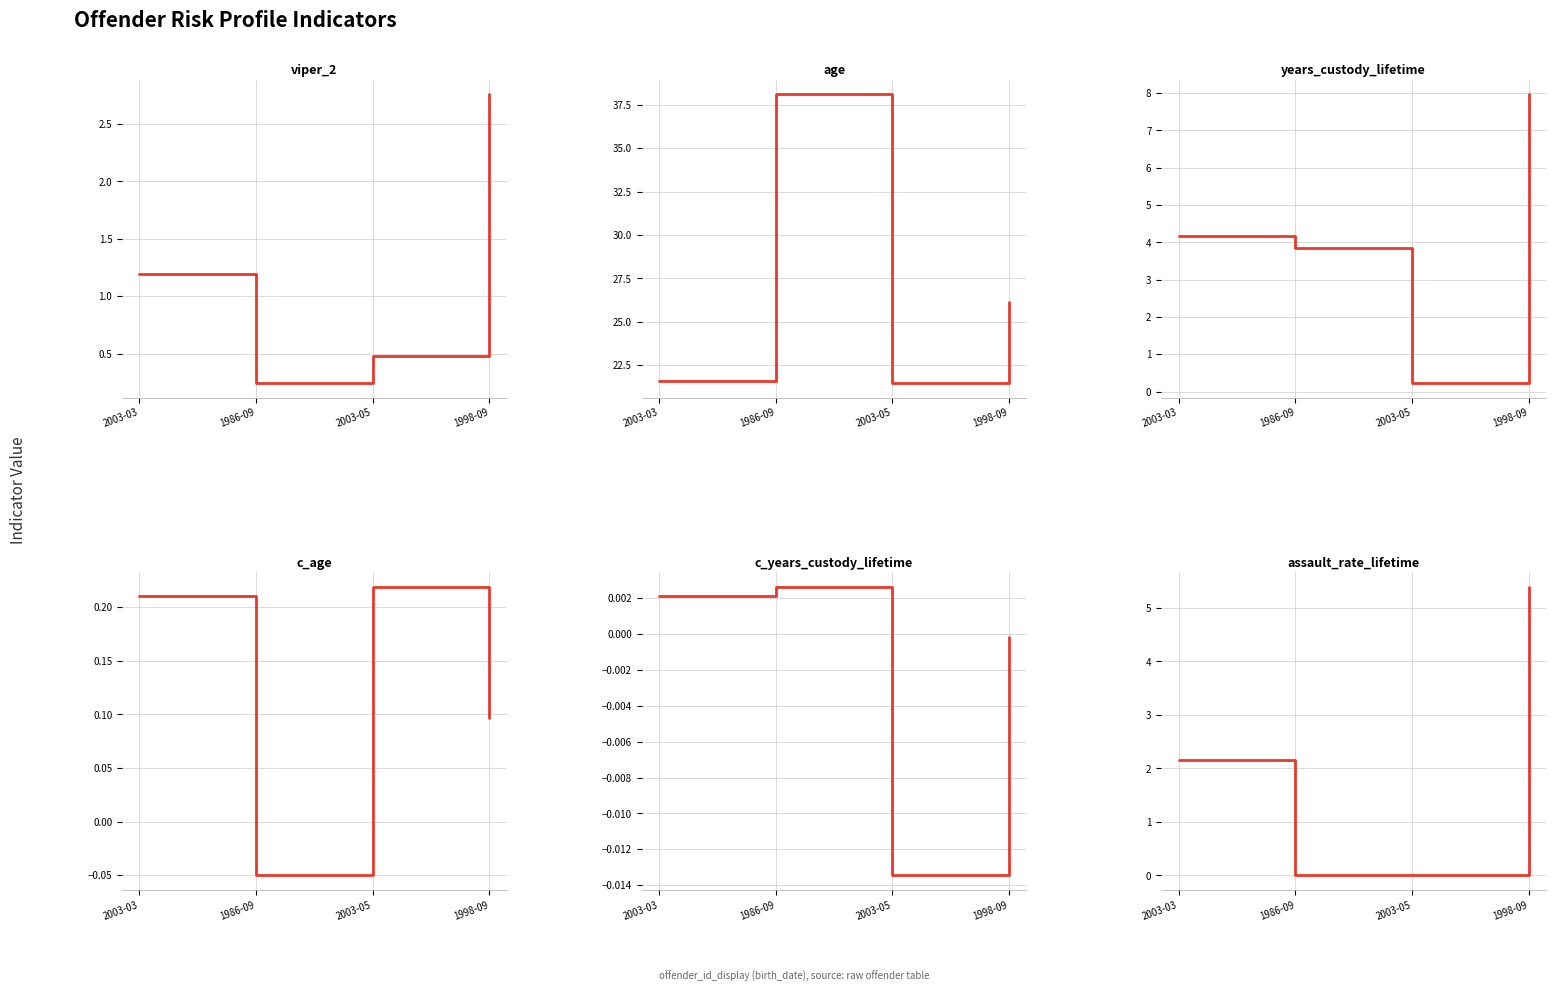

Is it true that c_years_custody_lifetime equals 0.0 at 1986-09?

False